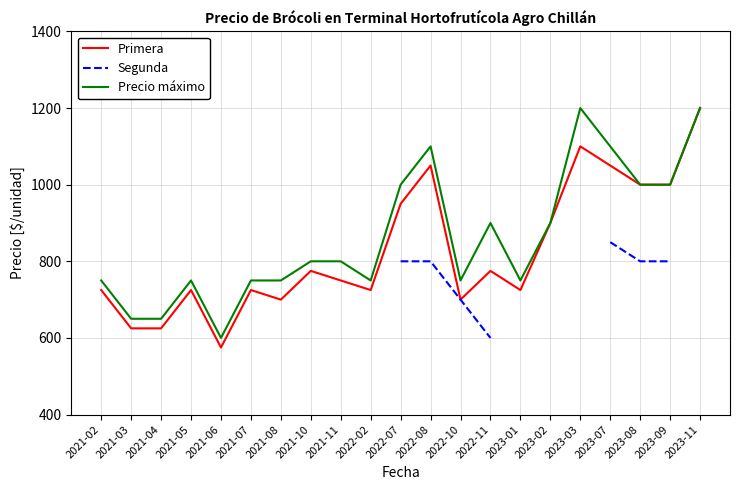

How many interior local valleys does the Primera series have?

5